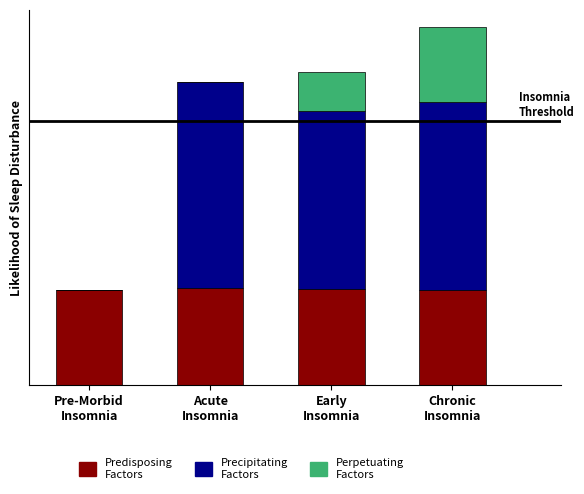

Are the bars grouped side by side (vs. stacked)?

No